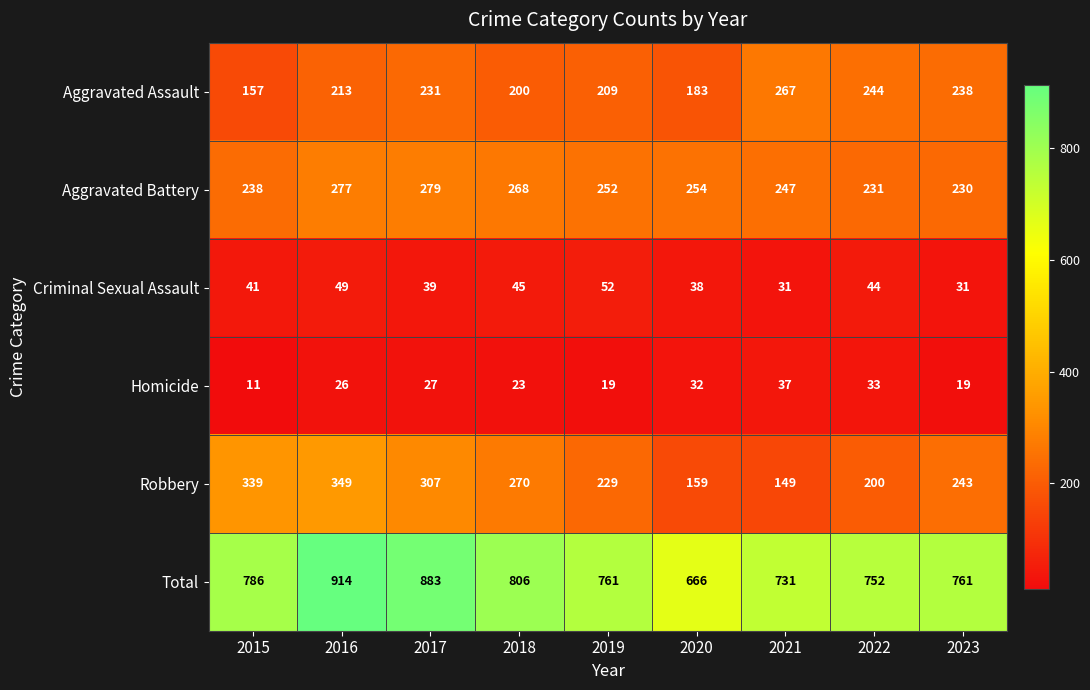

How many data points in Total are less than 761?

3